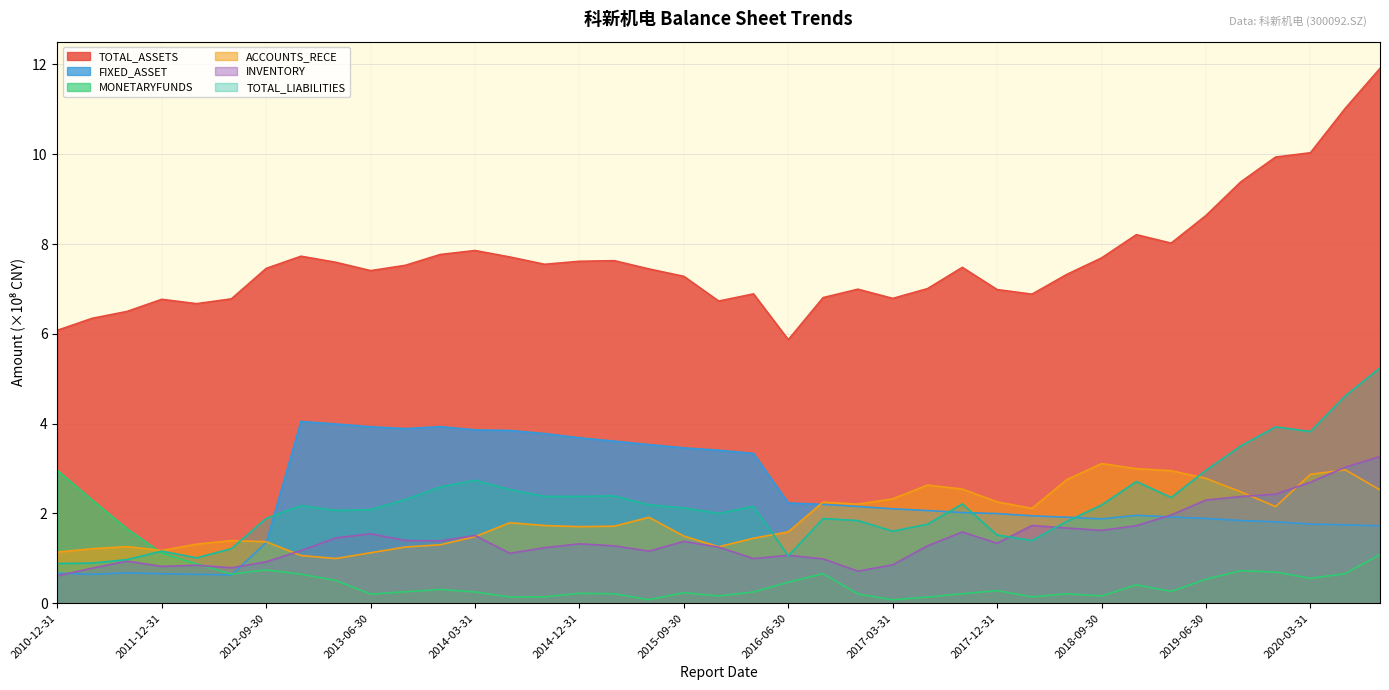

How many interior local valleys does the TOTAL_LIABILITIES series have?

9